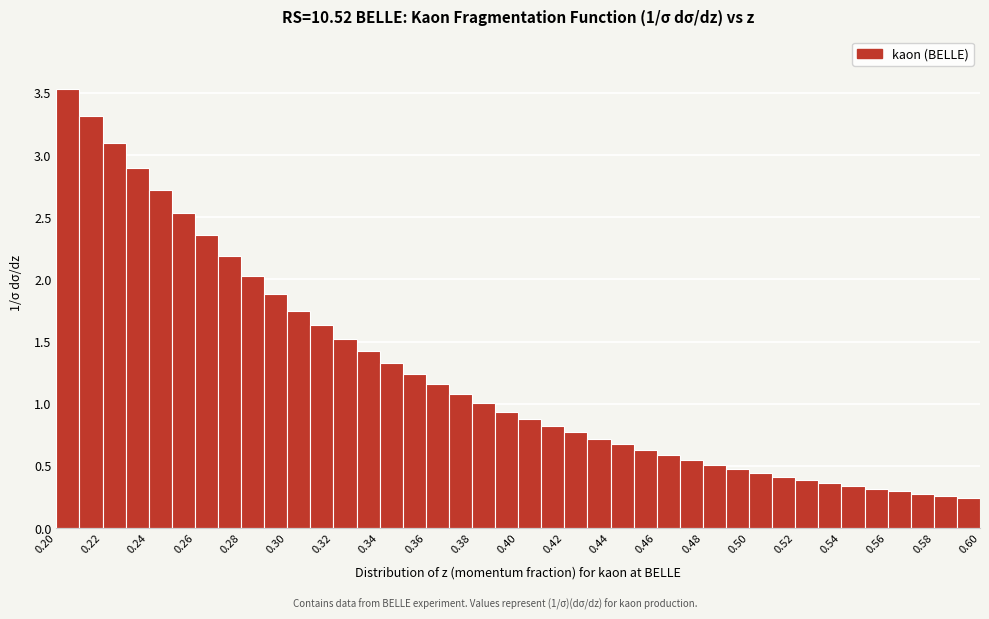

Over which range of the x-axis is the bar tallest?

0.20 to 0.21